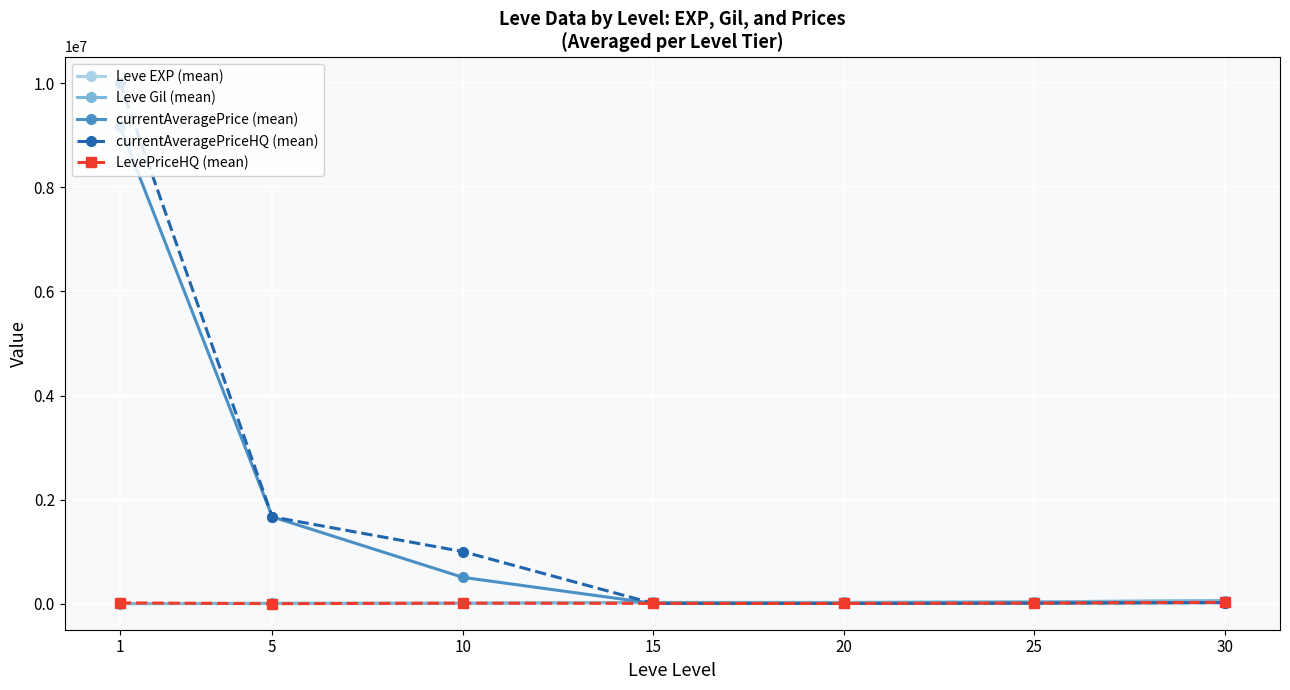

What is the total value across all series at 20?

60266.7